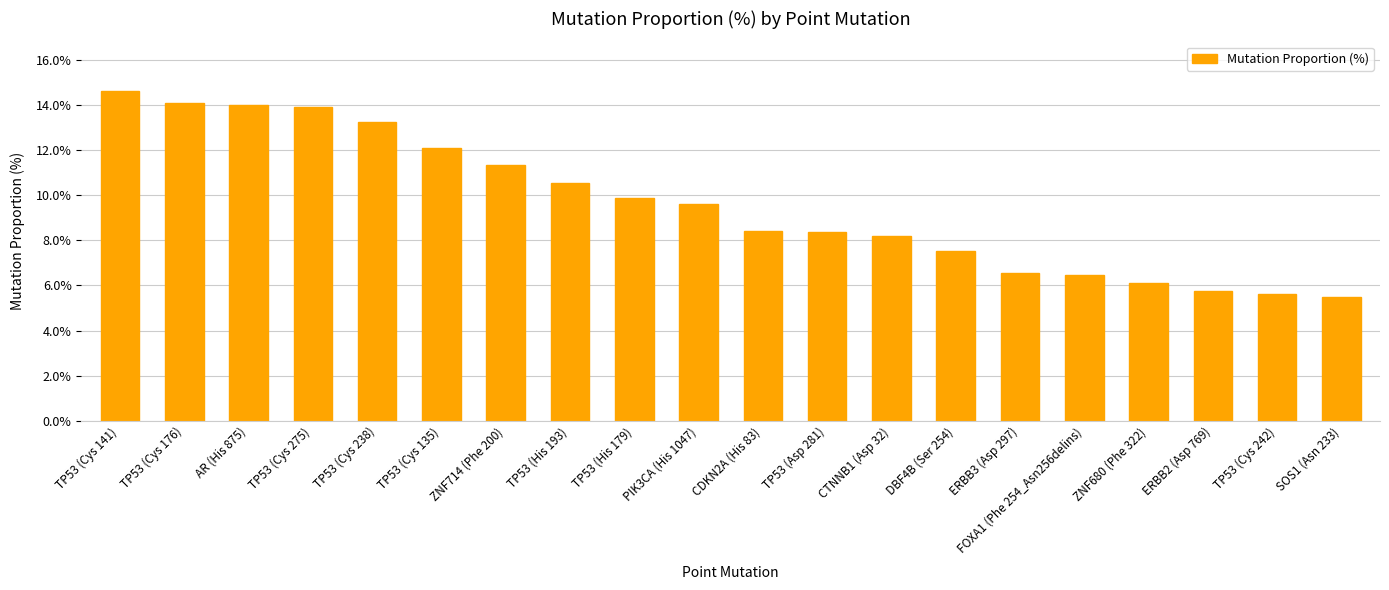

Are the bars horizontal?

No